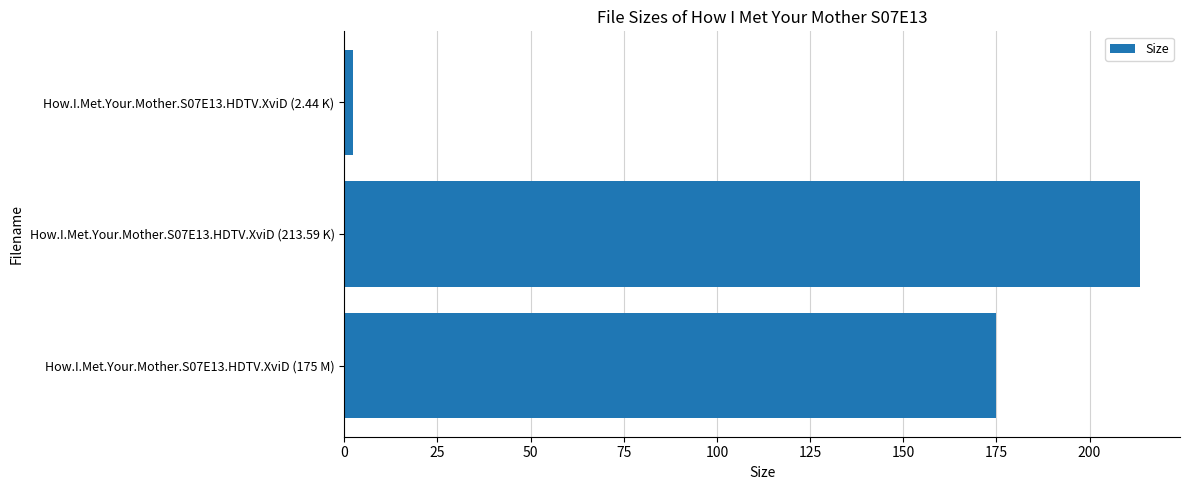

Reading bottom to top, transcribe all the data shown in this chart.

How.I.Met.Your.Mother.S07E13.HDTV.XviD (175 M)=175.0	How.I.Met.Your.Mother.S07E13.HDTV.XviD (213.59 K)=213.6	How.I.Met.Your.Mother.S07E13.HDTV.XviD (2.44 K)=2.4